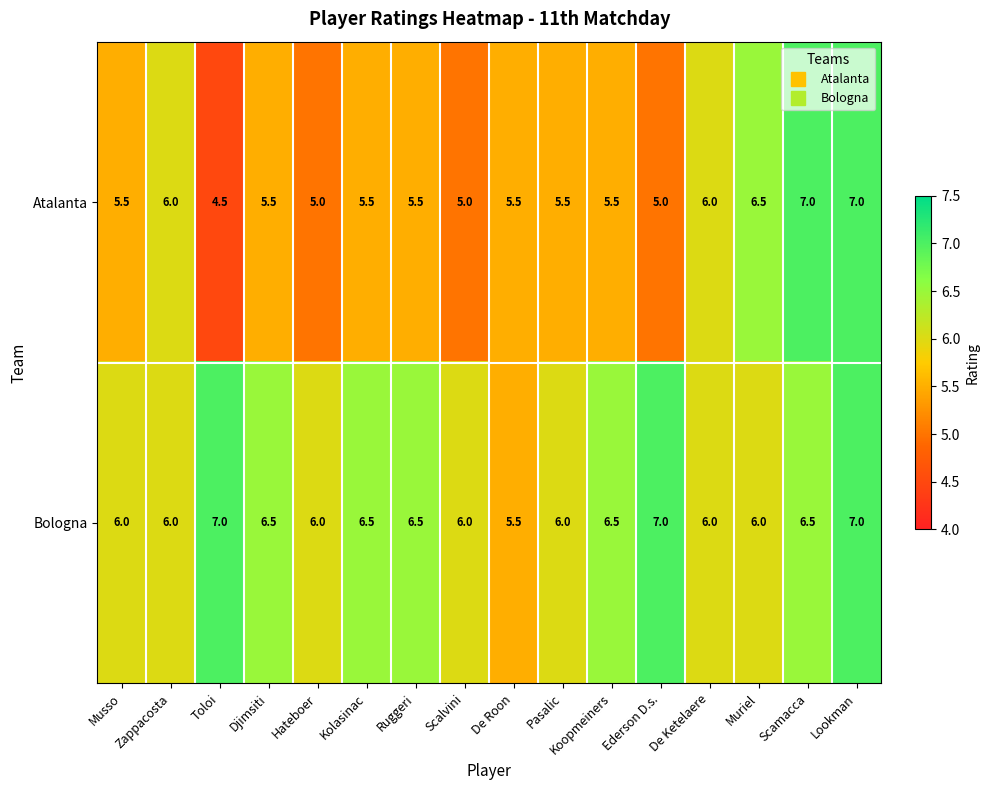

List the series in order of their overall mean, highest first.

Bologna, Atalanta